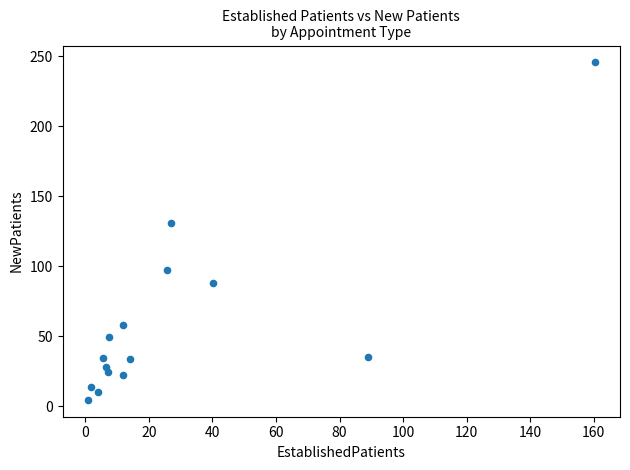

What is the range of Y values (max minus min)?

241.1